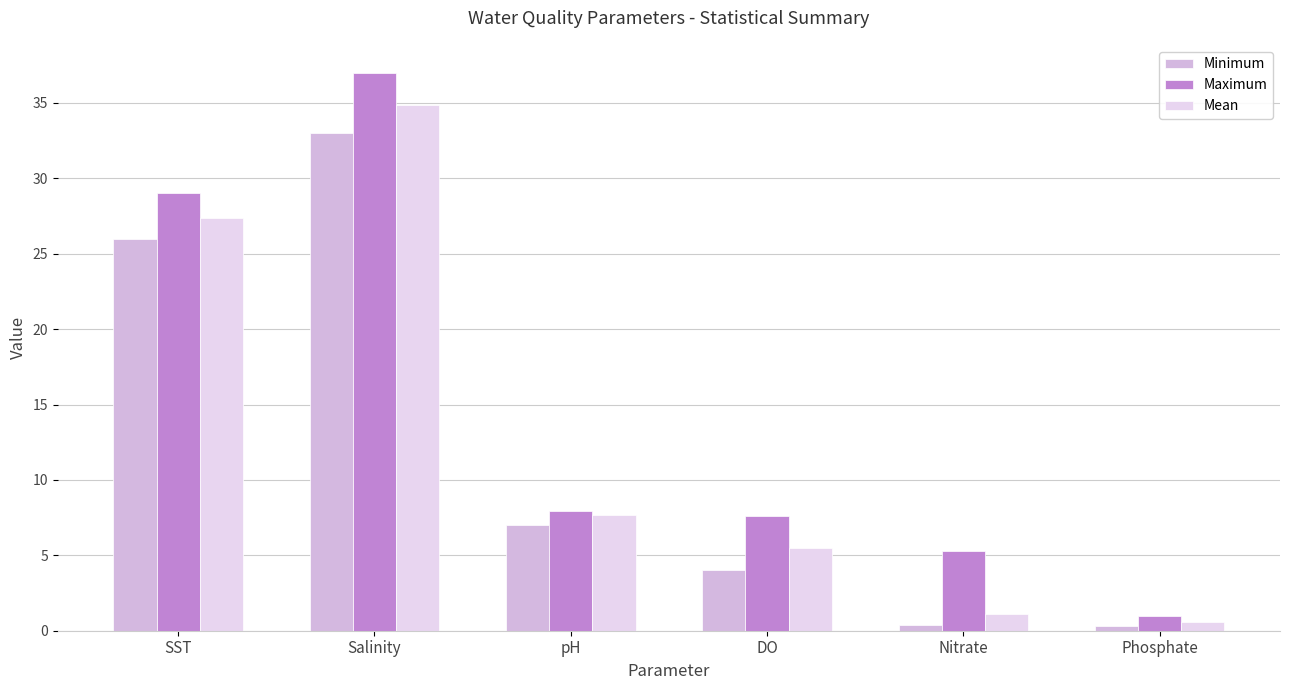

How many bars are there in total?

18